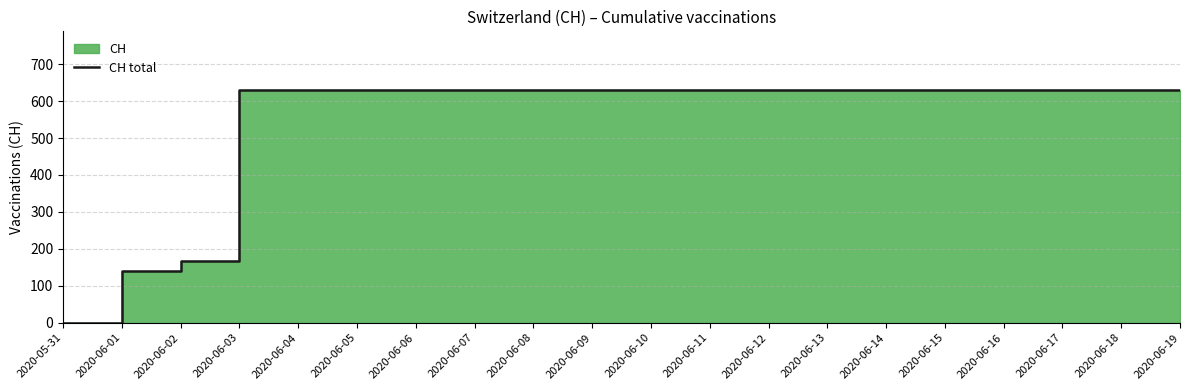

At which label is the value closest to 315?

2020-06-02